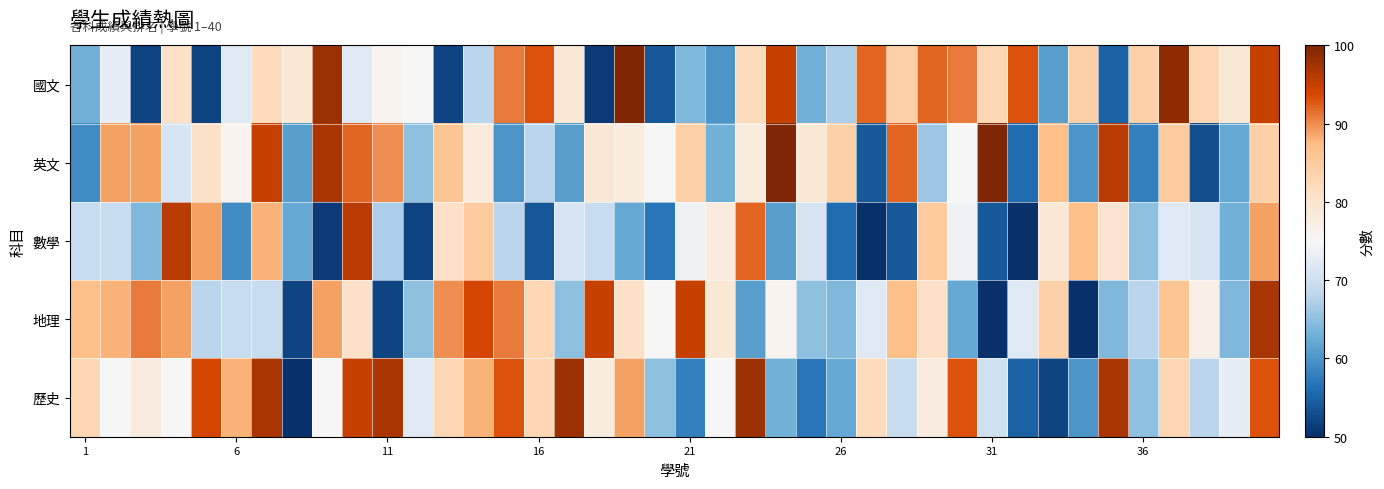

How many series are shown in this chart?

5